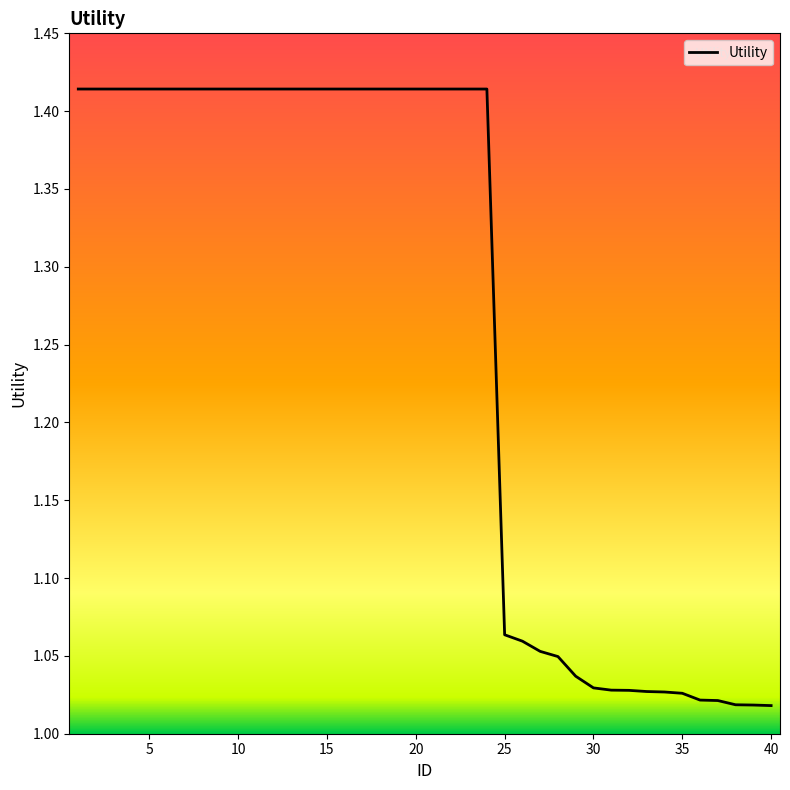

Is this an area chart (filled region under the line)?

No